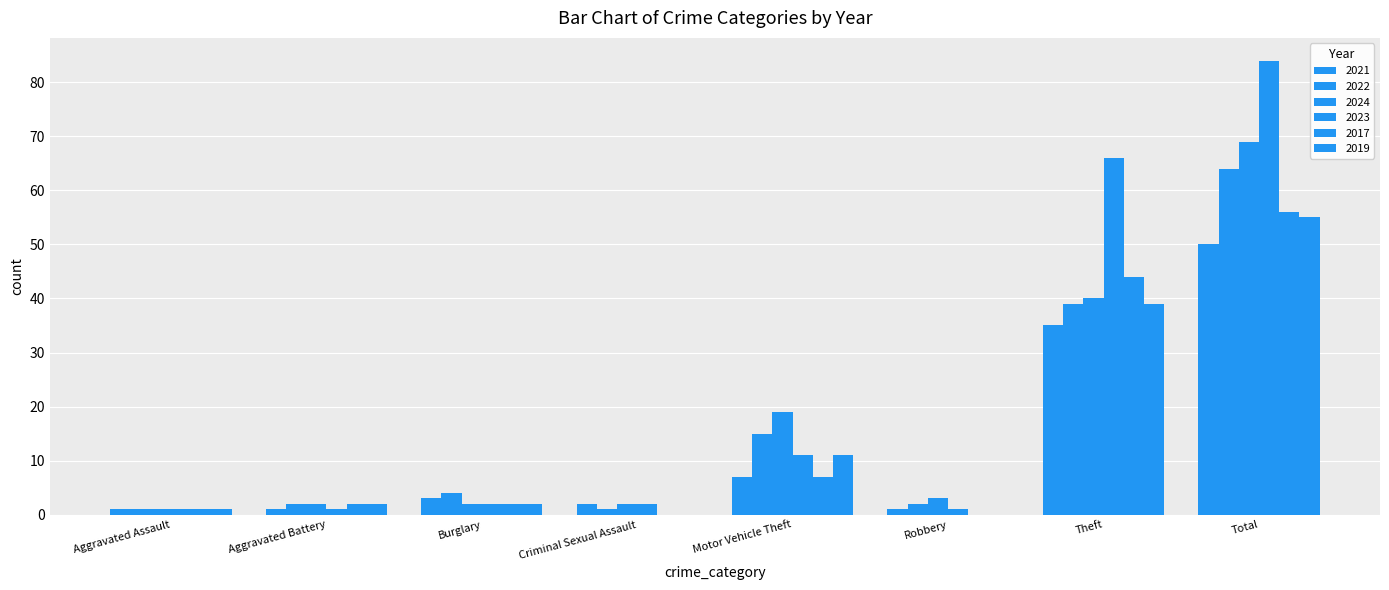

Reading right to left, extract all data points from this chart.

2021: Total=50	Theft=35	Robbery=1	Motor Vehicle Theft=7	Criminal Sexual Assault=2	Burglary=3	Aggravated Battery=1	Aggravated Assault=1
2022: Total=64	Theft=39	Robbery=2	Motor Vehicle Theft=15	Criminal Sexual Assault=1	Burglary=4	Aggravated Battery=2	Aggravated Assault=1
2024: Total=69	Theft=40	Robbery=3	Motor Vehicle Theft=19	Criminal Sexual Assault=2	Burglary=2	Aggravated Battery=2	Aggravated Assault=1
2023: Total=84	Theft=66	Robbery=1	Motor Vehicle Theft=11	Criminal Sexual Assault=2	Burglary=2	Aggravated Battery=1	Aggravated Assault=1
2017: Total=56	Theft=44	Robbery=0	Motor Vehicle Theft=7	Criminal Sexual Assault=0	Burglary=2	Aggravated Battery=2	Aggravated Assault=1
2019: Total=55	Theft=39	Robbery=0	Motor Vehicle Theft=11	Criminal Sexual Assault=0	Burglary=2	Aggravated Battery=2	Aggravated Assault=1